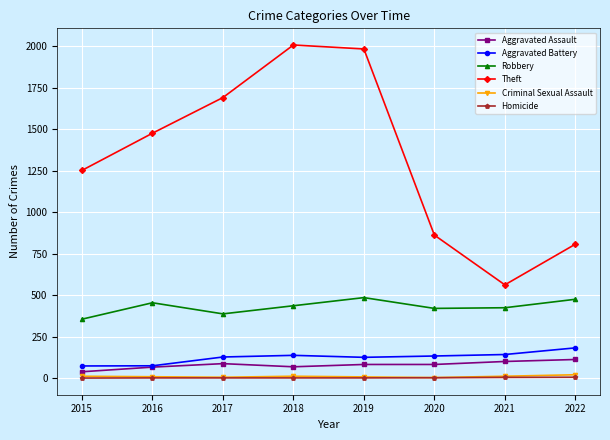

In Robbery, how many points are lower than both neighbors (excluding endpoints)?

2